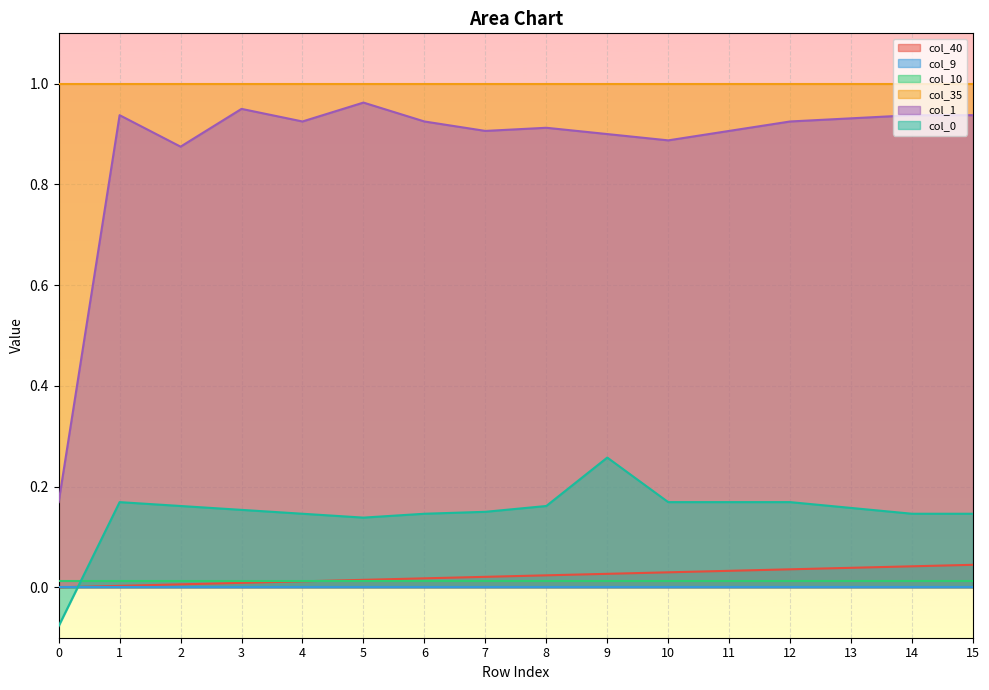

True or false: col_40 and col_35 intersect in this chart.

False